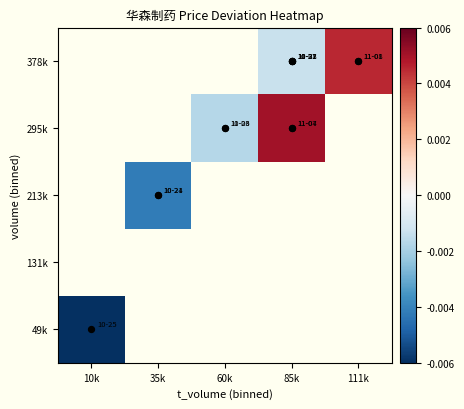

Between 35k and 60k, which is larger?

60k